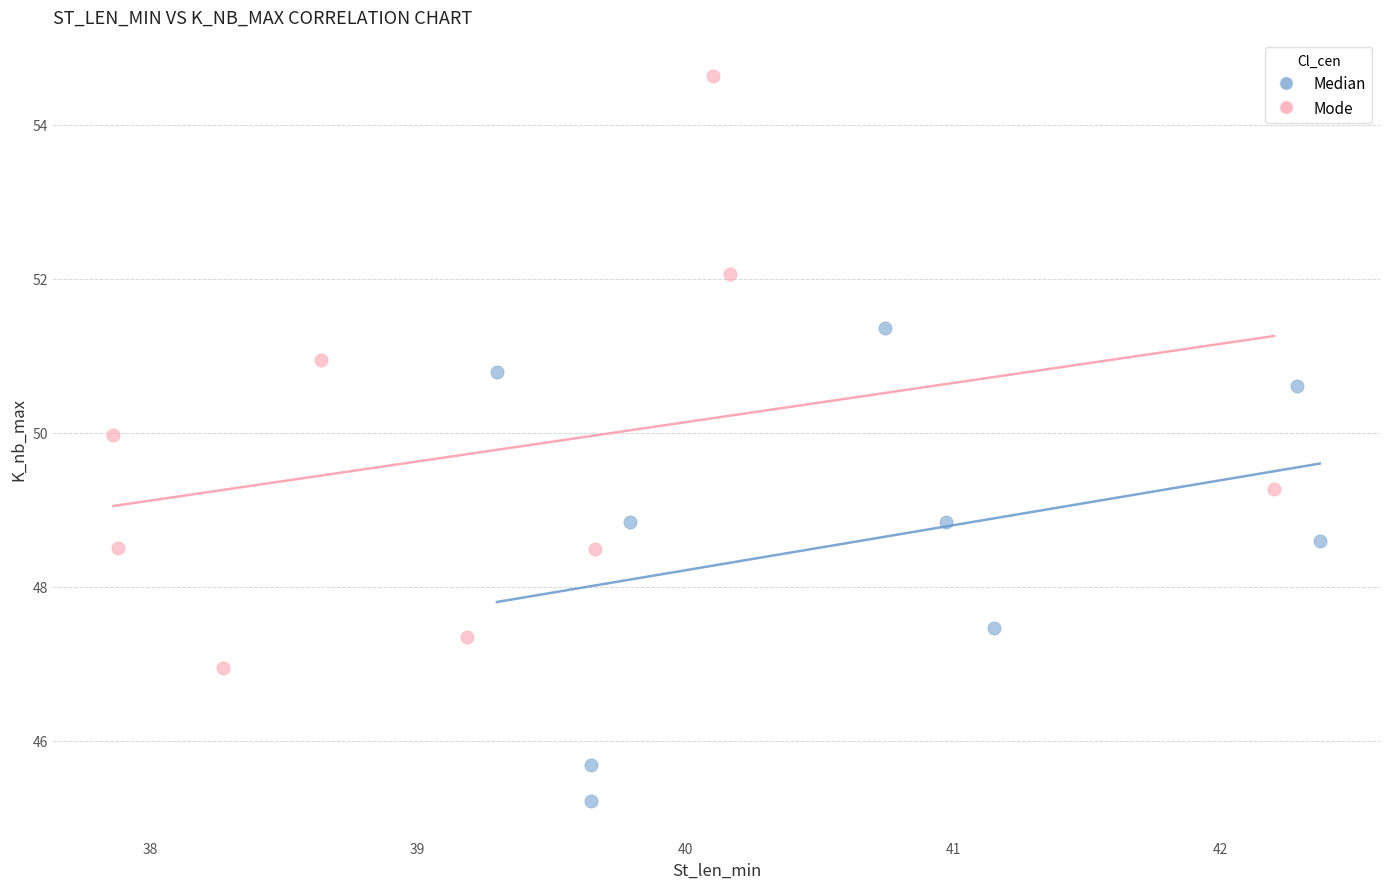

Which series contains the highest Y value?

Mode